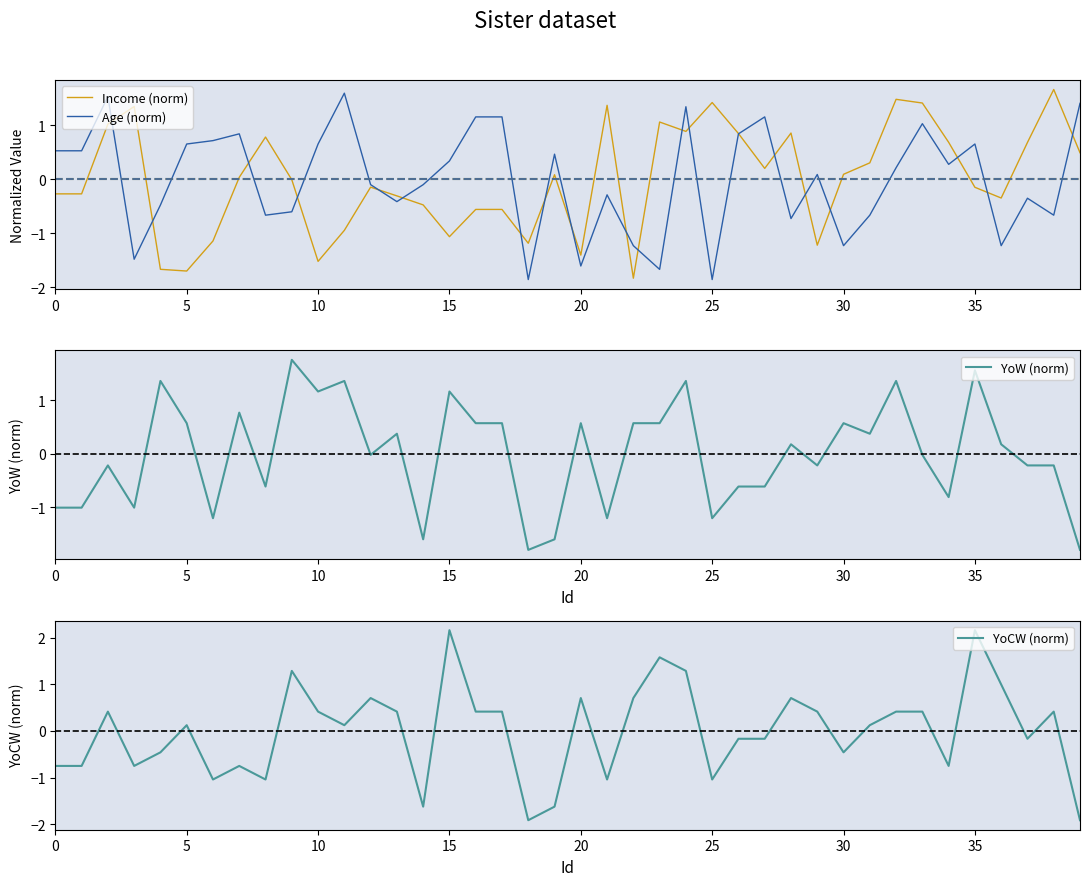

True or false: YoW (norm) has a value of 0.6 at 35.

False